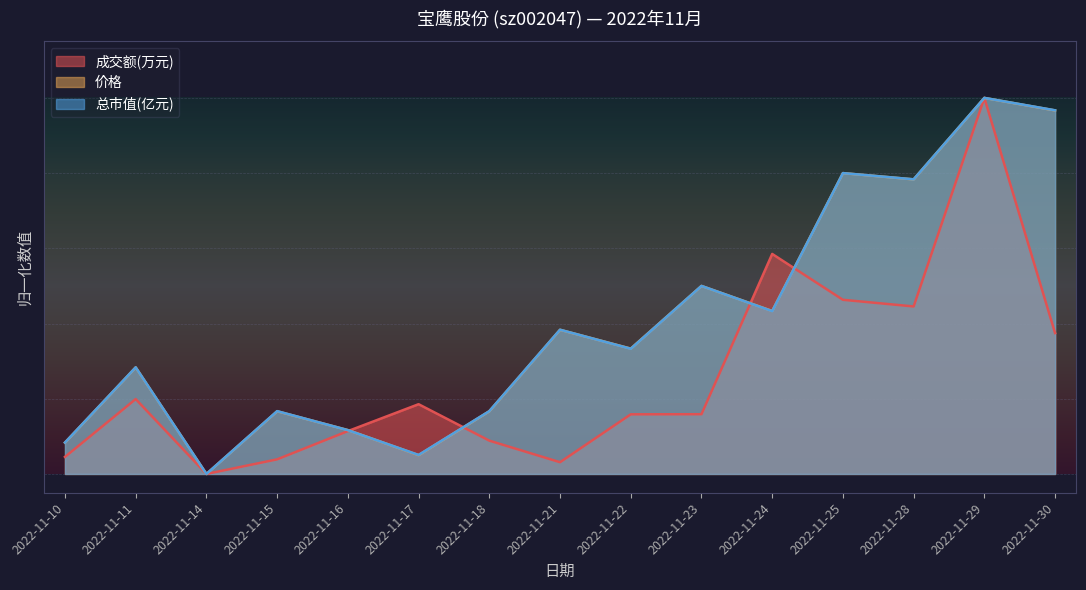

True or false: 总市值(亿元) has a value of 1.0 at 2022-11-30.

True